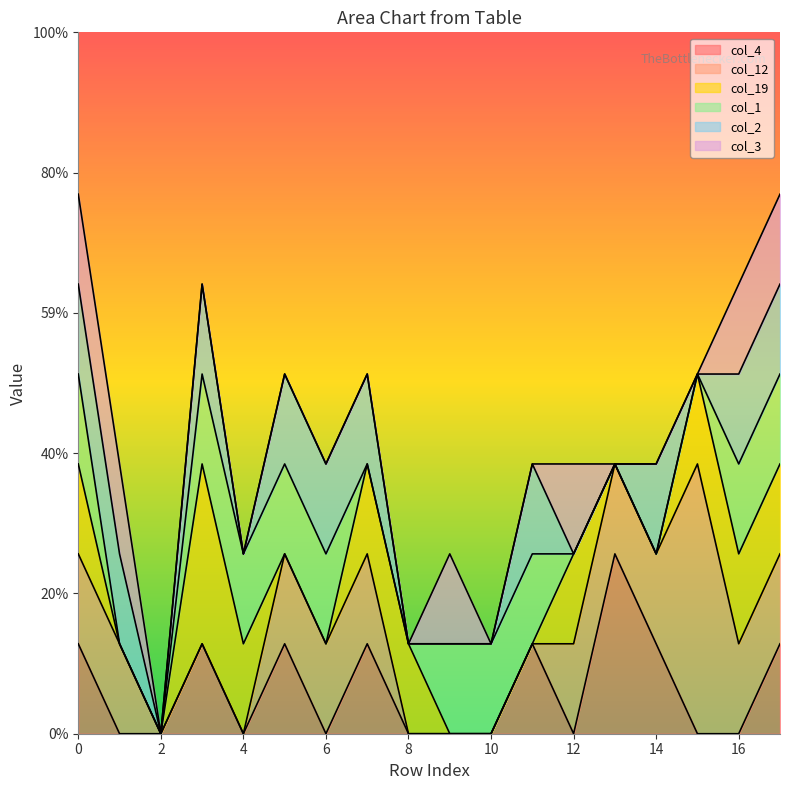

Rank the series by their maximum value, from highest to lowest.

col_12, col_4, col_19, col_1, col_2, col_3